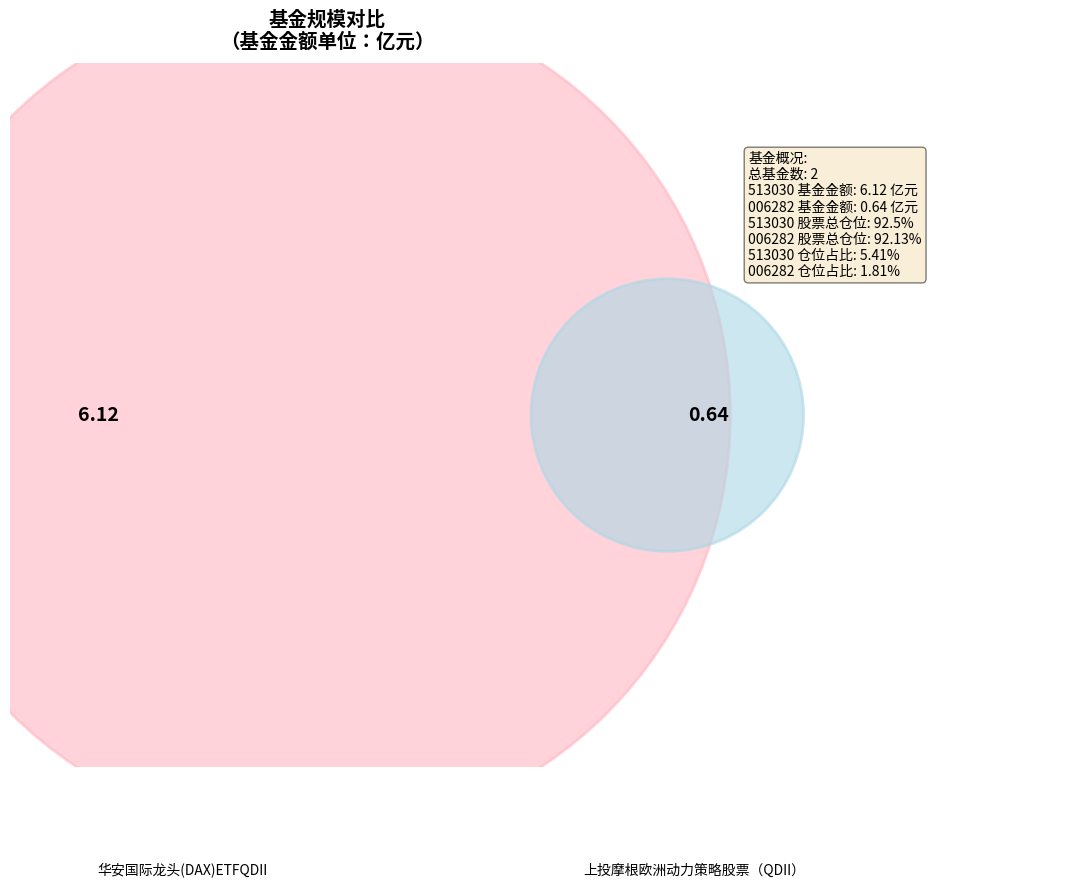

To the nearest percent, what percentage of the pie is 上投摩根欧洲动力策略股票（QDII）?

9%